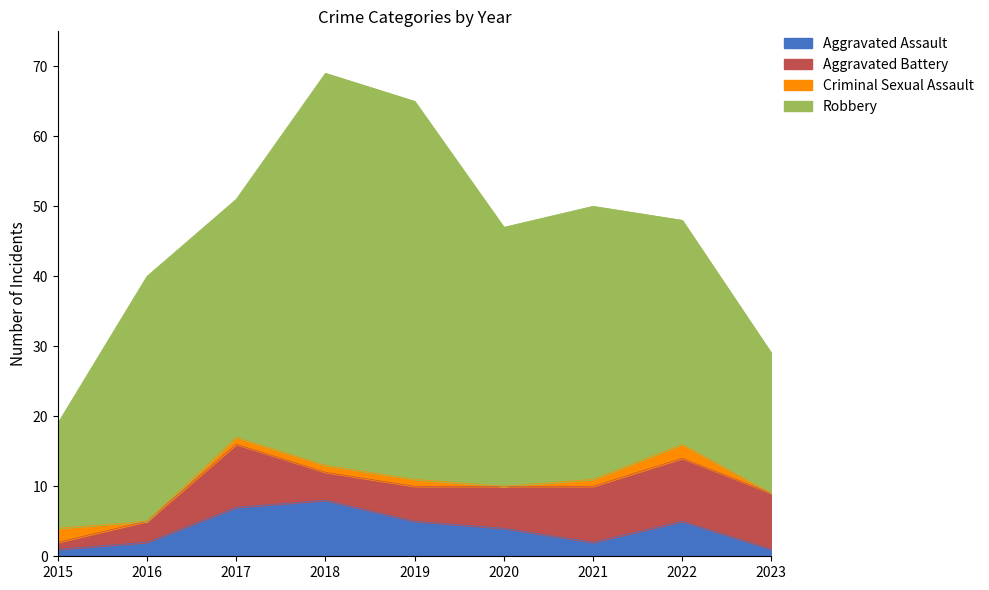

Reading left to right, what are all the values shown in this chart?

Aggravated Assault: 2015=1	2016=2	2017=7	2018=8	2019=5	2020=4	2021=2	2022=5	2023=1
Aggravated Battery: 2015=1	2016=3	2017=9	2018=4	2019=5	2020=6	2021=8	2022=9	2023=8
Criminal Sexual Assault: 2015=2	2016=0	2017=1	2018=1	2019=1	2020=0	2021=1	2022=2	2023=0
Robbery: 2015=15	2016=35	2017=34	2018=56	2019=54	2020=37	2021=39	2022=32	2023=20